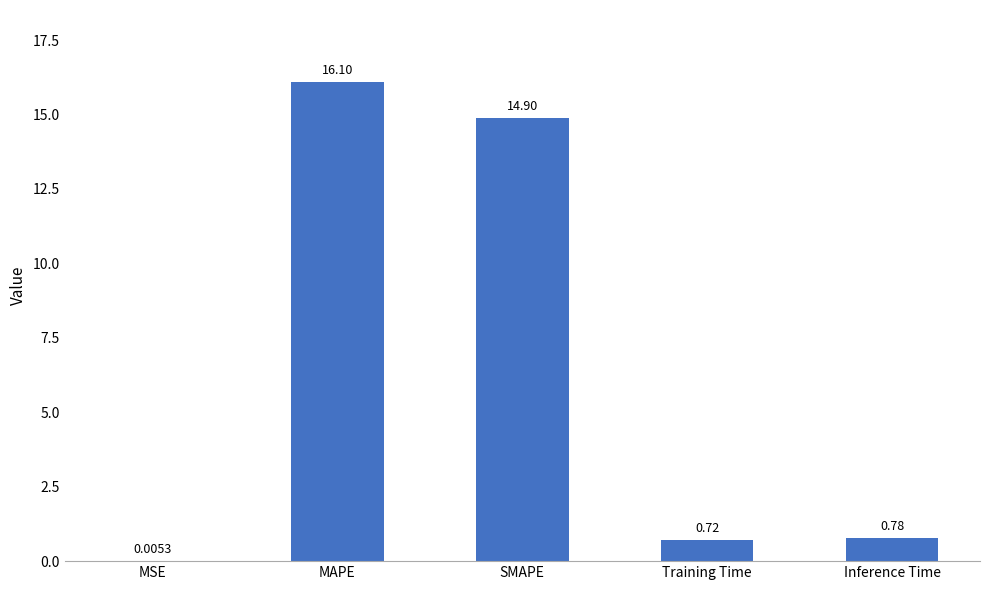

How many categories are shown in the chart?

5